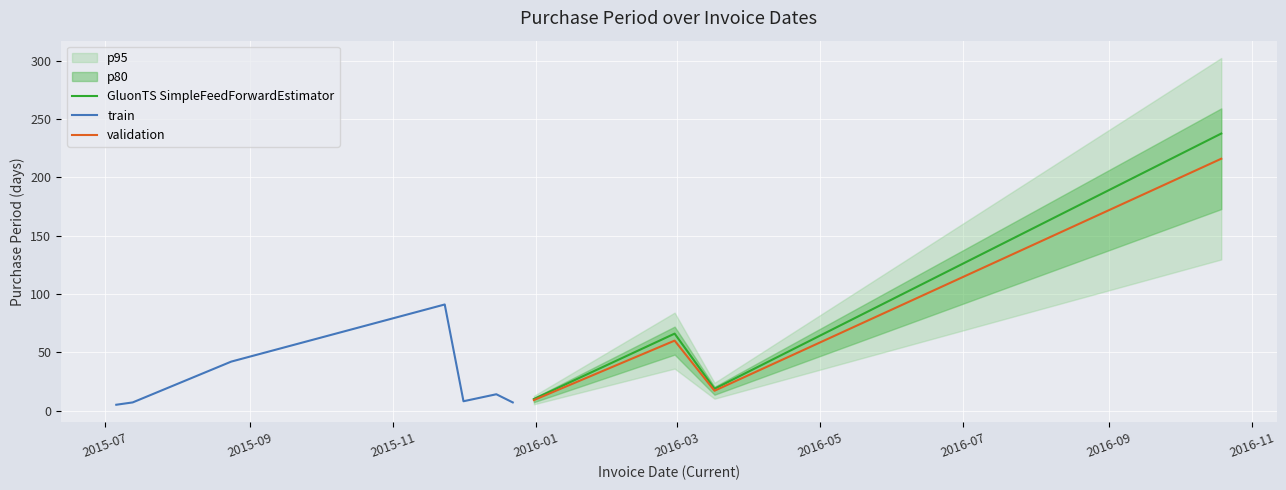

What is the highest value of the GluonTS SimpleFeedForwardEstimator series?

237.6